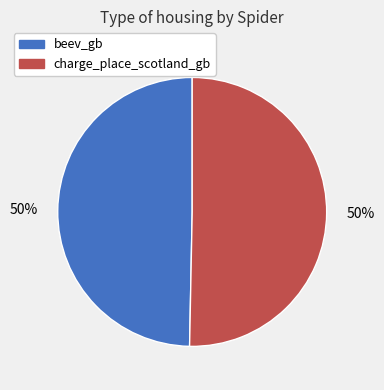

How many slices are in this pie chart?

2